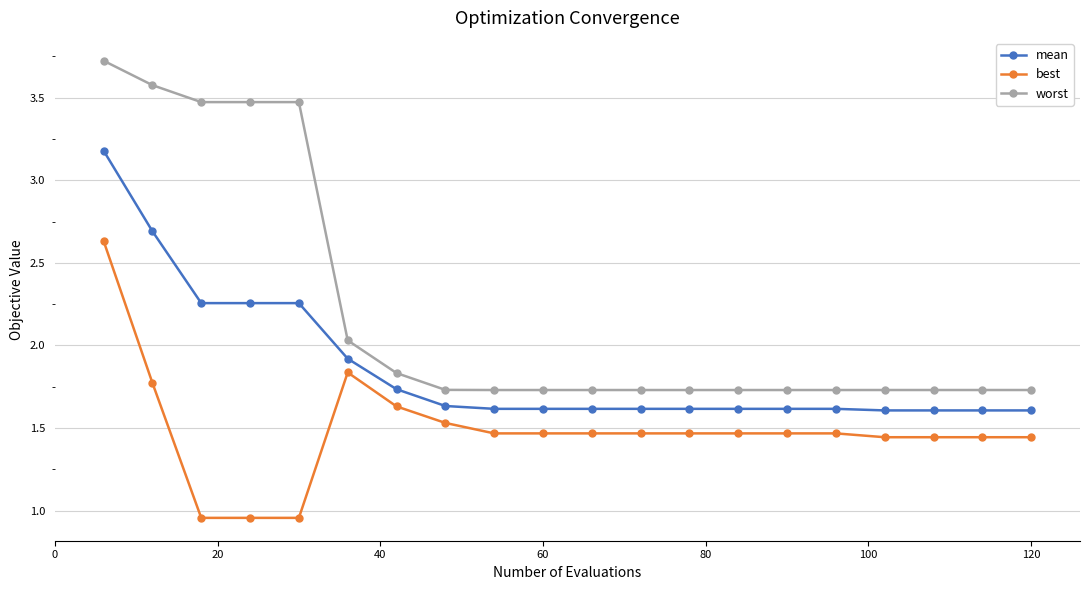

List the series in order of their peak value, highest first.

worst, mean, best